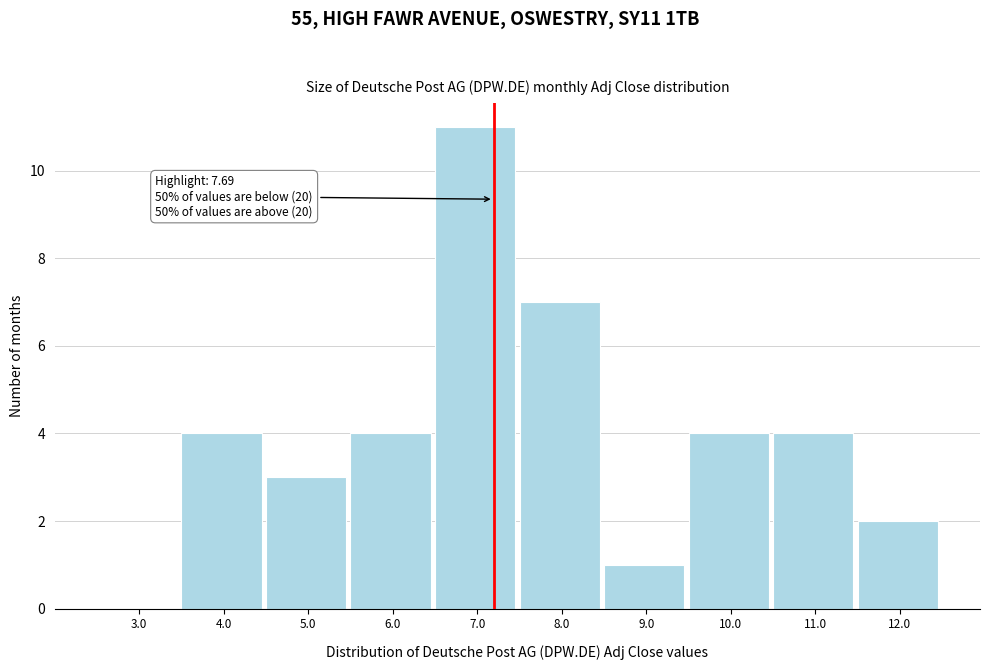

Reading left to right, what are all the values shown in this chart?

3.0=0	4.0=4	5.0=3	6.0=4	7.0=11	8.0=7	9.0=1	10.0=4	11.0=4	12.0=2